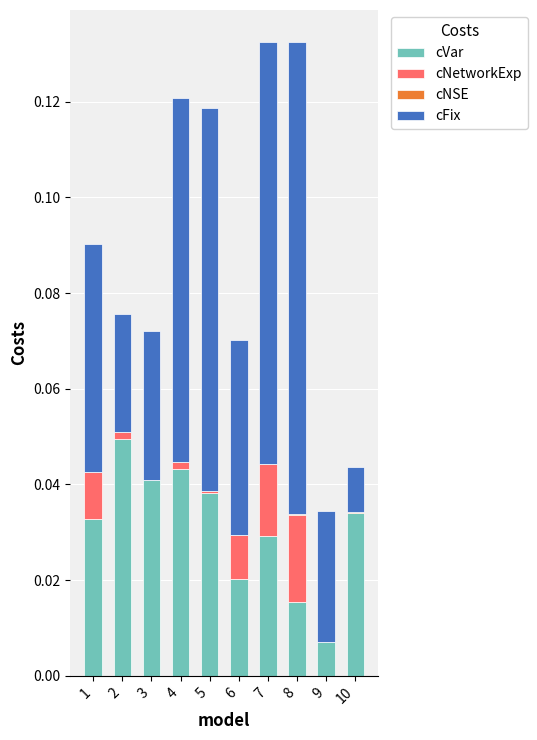

True or false: cVar has a value of 0.0 at 1.

True